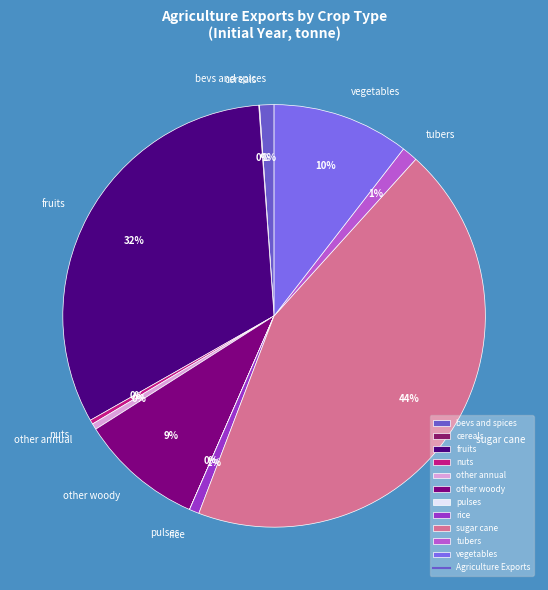

Is it true that fruits is 45% of the pie?

False